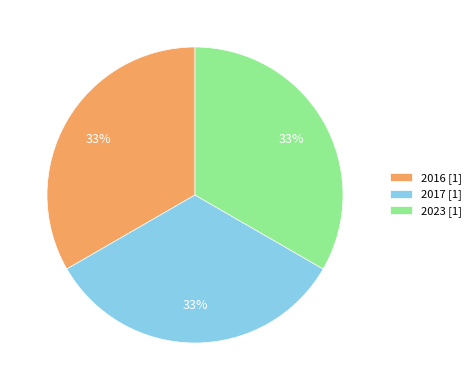

What is the ratio of the value at 2016 [1] to the value at 2023 [1]?

1.0